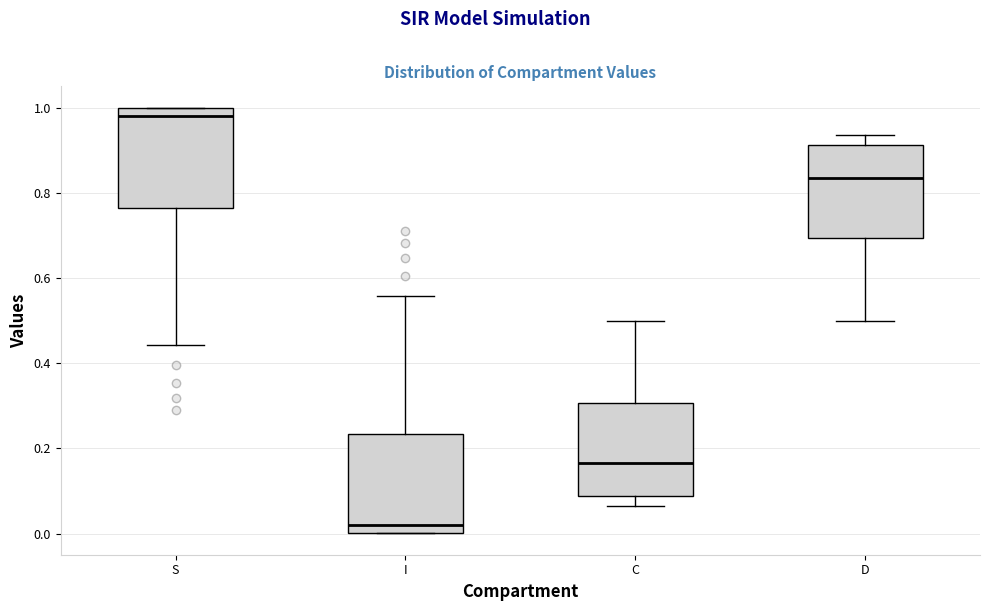

Where does the lower whisker of the box for S end on the y-axis? The values are not printed on the chart, so give them approximately, as read against the axis.

0.44